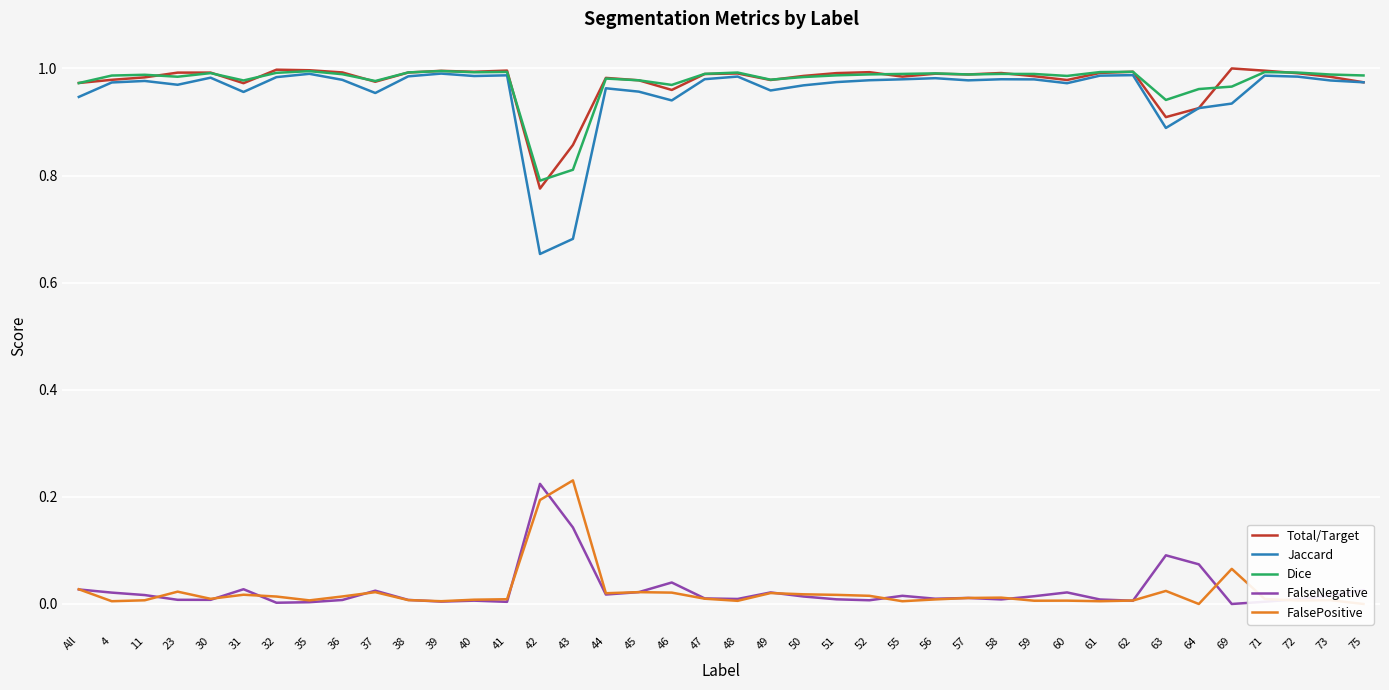

What is the highest value of the Jaccard series?

1.0